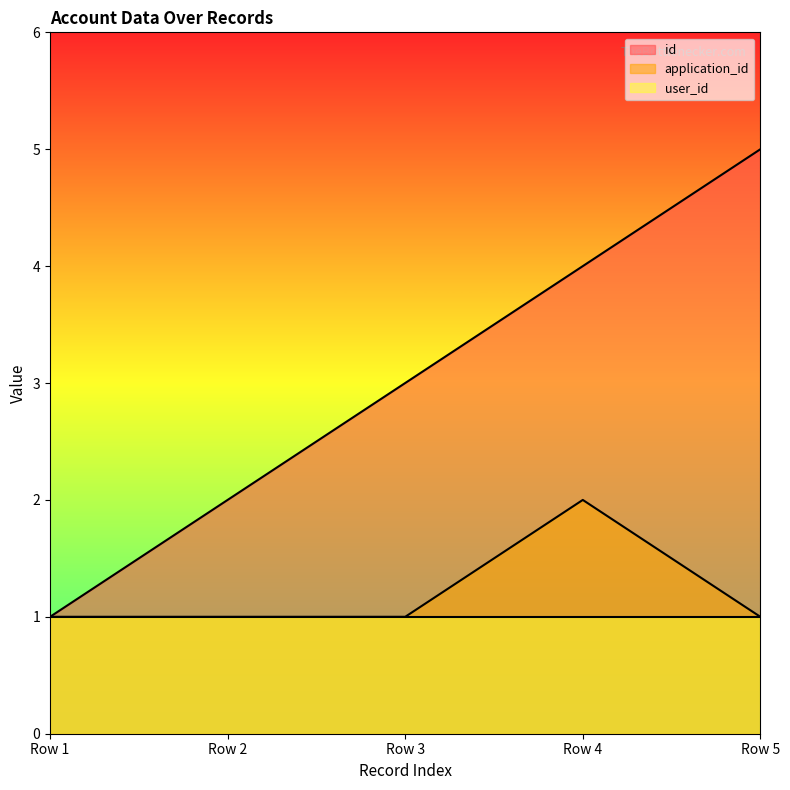

Rank the series by their maximum value, from lowest to highest.

user_id, application_id, id